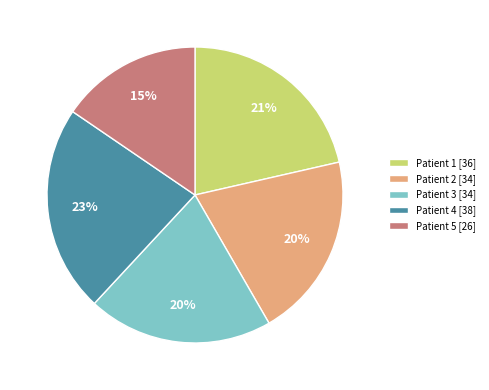

Which category has the biggest portion of the pie?

Patient 4